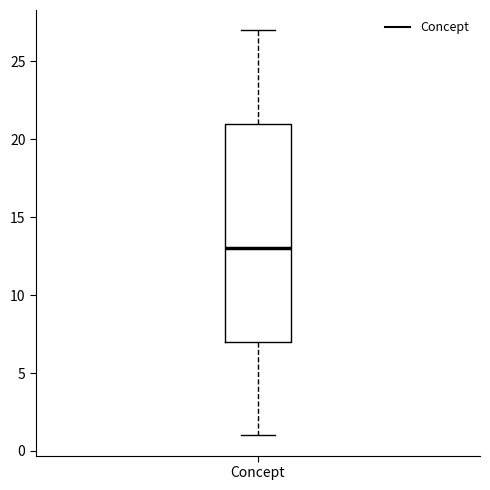

Read this box plot against the y-axis: the position of the median line, the range covered by the box, and the ends of both whiskers. The values are not printed on the chart, so give them approximately, as read against the axis.

median 13, box 7 to 21, whiskers 1 to 27